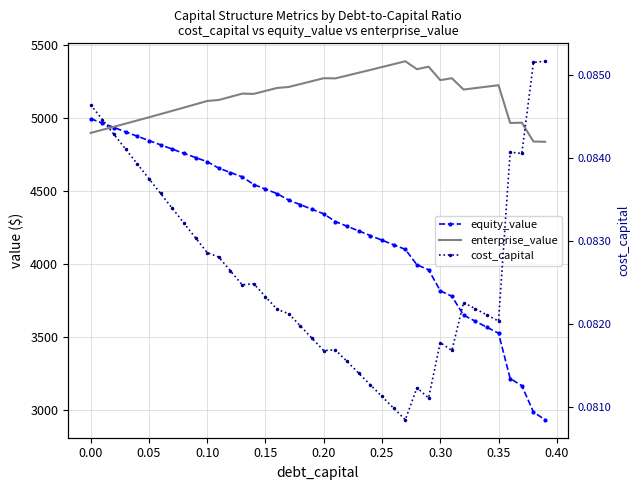

Reading left to right, extract all data points from this chart.

equity_value: 4994.0	4963.6	4933.5	4903.5	4873.7	4844.2	4814.8	4785.5	4756.5	4727.7	4699.1	4654.7	4624.9	4595.3	4542.4	4511.2	4480.2	4435.8	4404.2	4372.8	4341.5	4288.8	4256.7	4224.7	4192.8	4161.1	4129.5	4098.1	3992.4	3958.1	3814.7	3776.3	3647.4	3605.9	3564.4	3523.0	3212.8	3163.3	2982.6	2929.7
enterprise_value: 4896.6	4917.6	4938.8	4960.2	4981.8	5003.6	5025.6	5047.7	5070.1	5092.7	5115.4	5122.4	5143.9	5165.7	5164.1	5184.4	5204.8	5211.7	5231.5	5251.4	5271.5	5270.2	5289.4	5308.8	5328.3	5347.9	5367.7	5387.7	5333.4	5350.4	5258.4	5271.4	5193.8	5203.7	5213.6	5223.5	4964.7	4966.6	4837.3	4835.8
cost_capital: 0.1	0.1	0.1	0.1	0.1	0.1	0.1	0.1	0.1	0.1	0.1	0.1	0.1	0.1	0.1	0.1	0.1	0.1	0.1	0.1	0.1	0.1	0.1	0.1	0.1	0.1	0.1	0.1	0.1	0.1	0.1	0.1	0.1	0.1	0.1	0.1	0.1	0.1	0.1	0.1